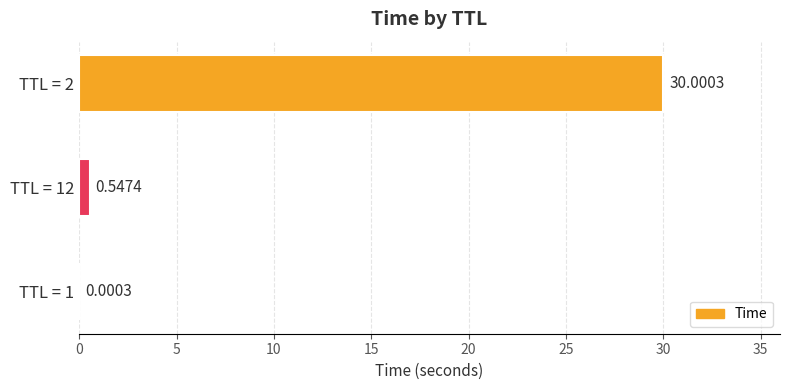

What is the sum of the values at TTL = 2 and TTL = 12?

30.5